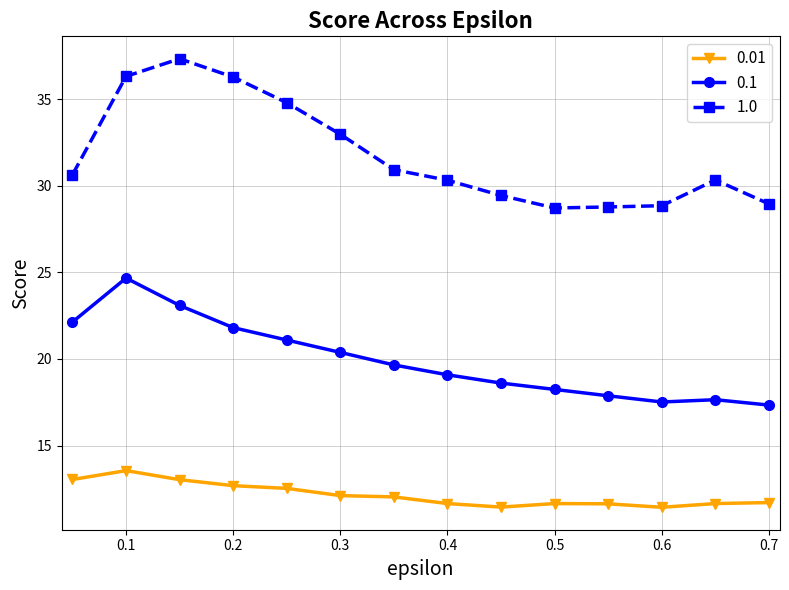

What is the value of the 0.01 point at the 3rd from the left?

13.0